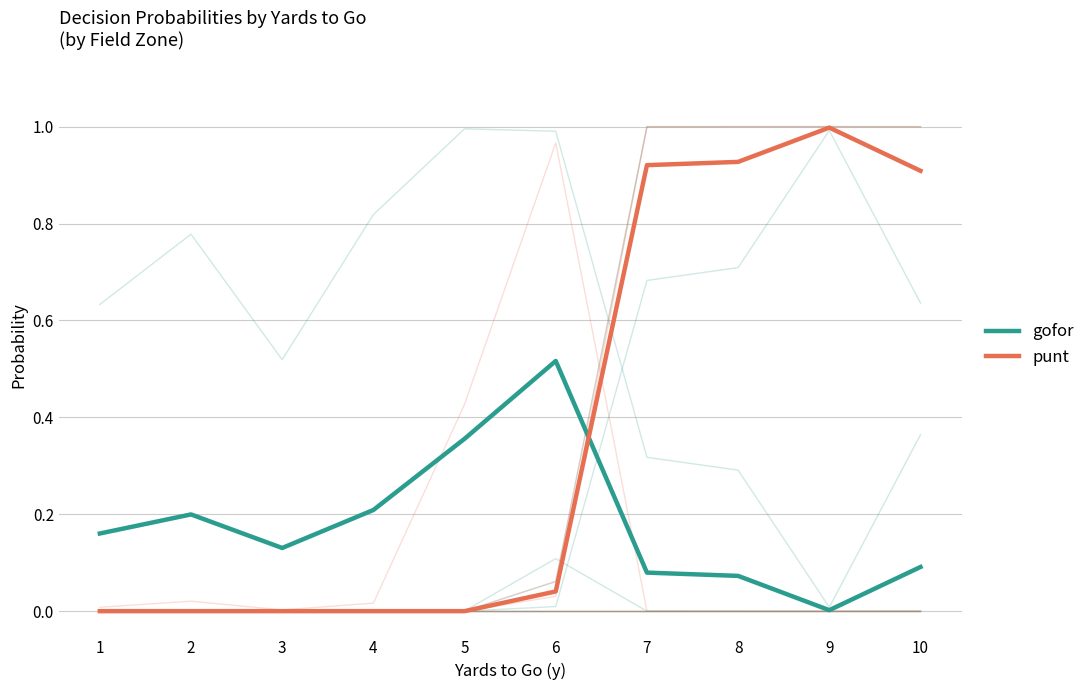

How many times do gofor and punt cross each other?

1